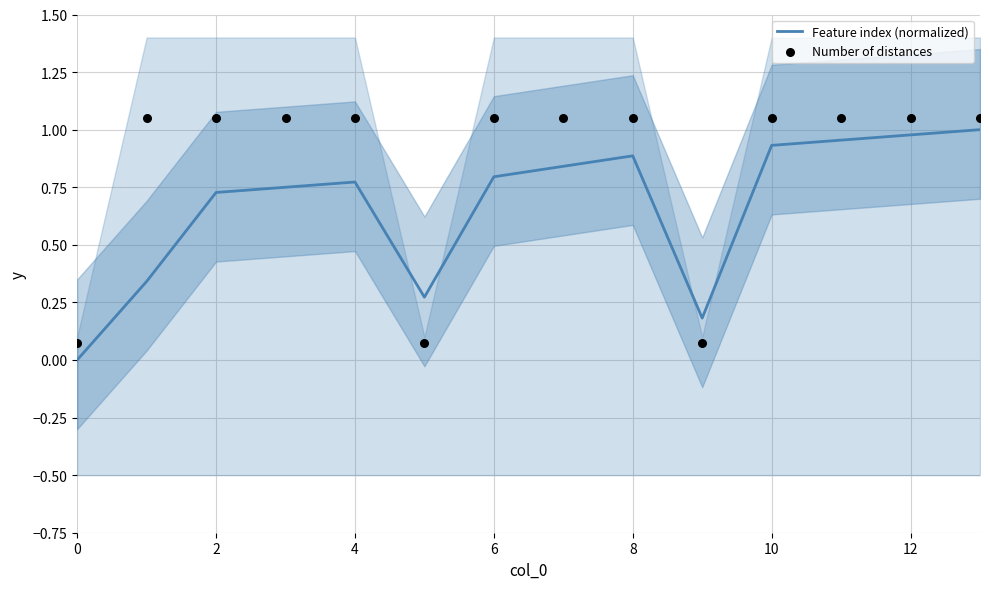

Which series contains the lowest Y value?

Feature index (normalized)